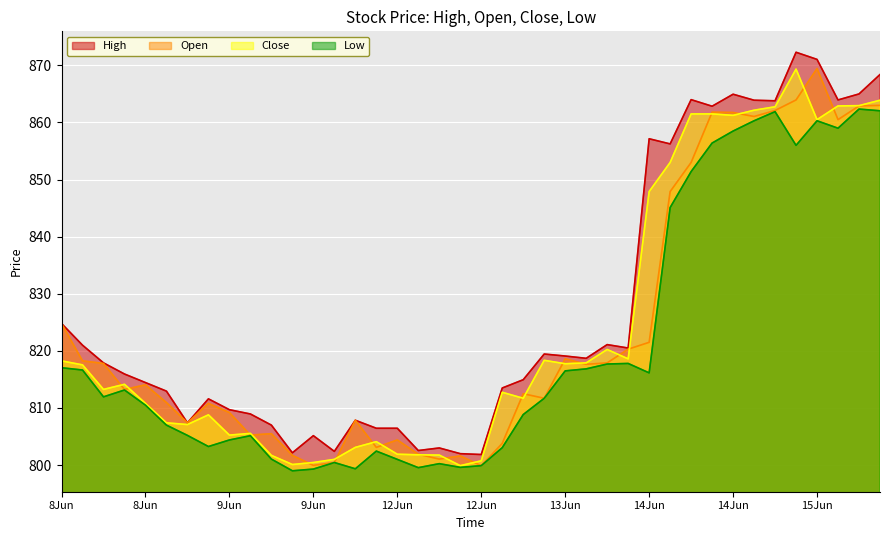

What is the value of the Low point at the 22nd from the left?

803.0